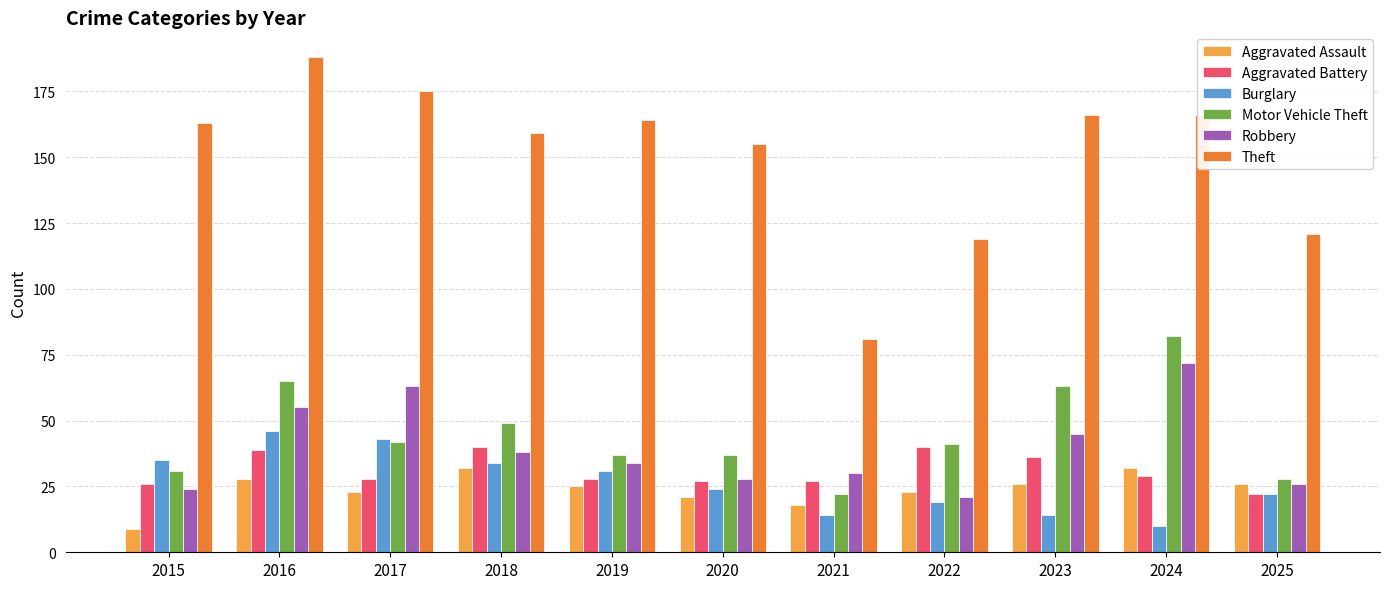

At 2016, list the series in order from largest to smallest.

Theft, Motor Vehicle Theft, Robbery, Burglary, Aggravated Battery, Aggravated Assault